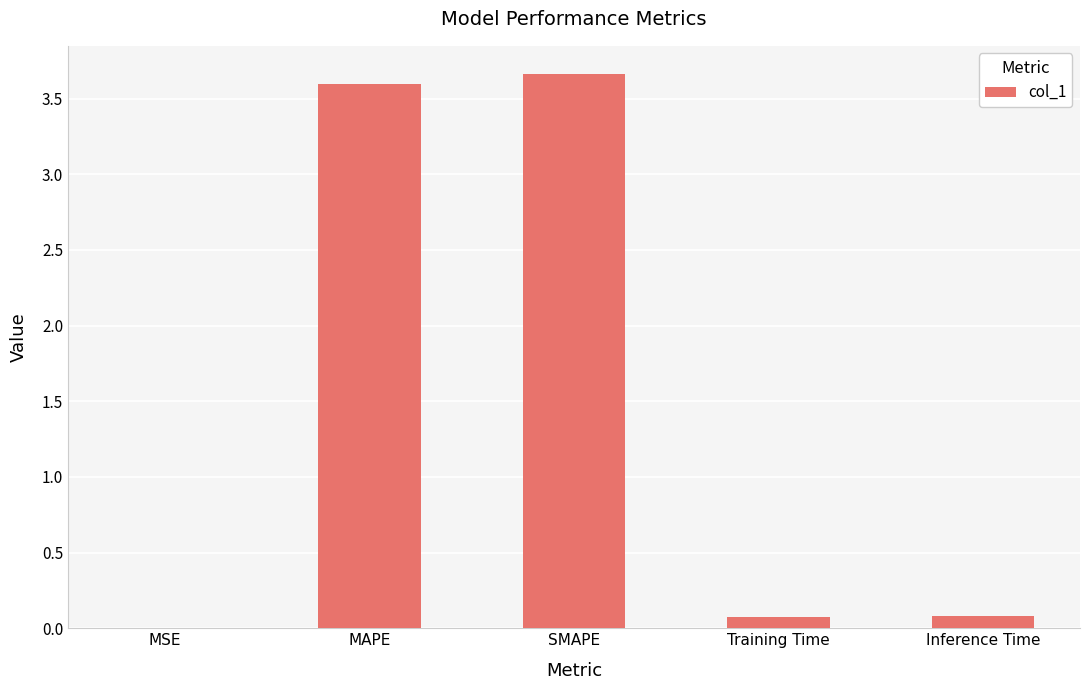

What is the ratio of the value at SMAPE to the value at MAPE?

1.0